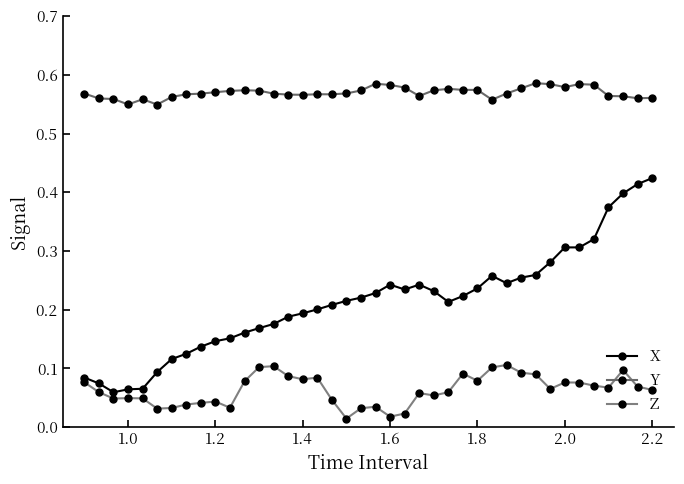

Count the number of categories in the chart.

40